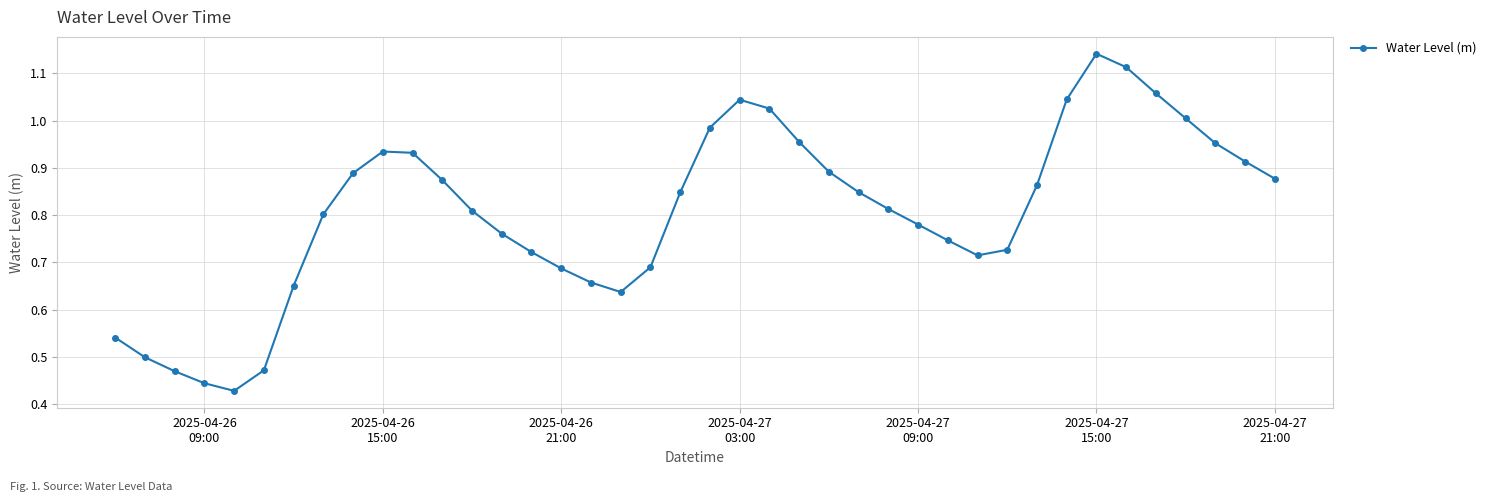

True or false: there are more than 0 points higher than both neighbors.

True